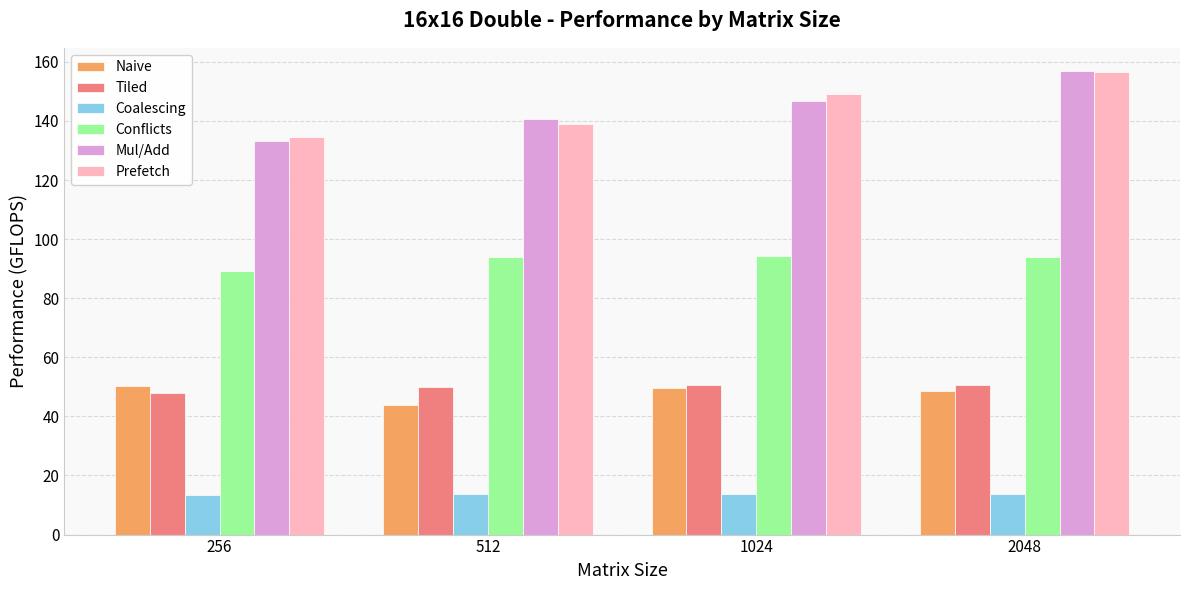

What is the average value of the Mul/Add series?

144.3